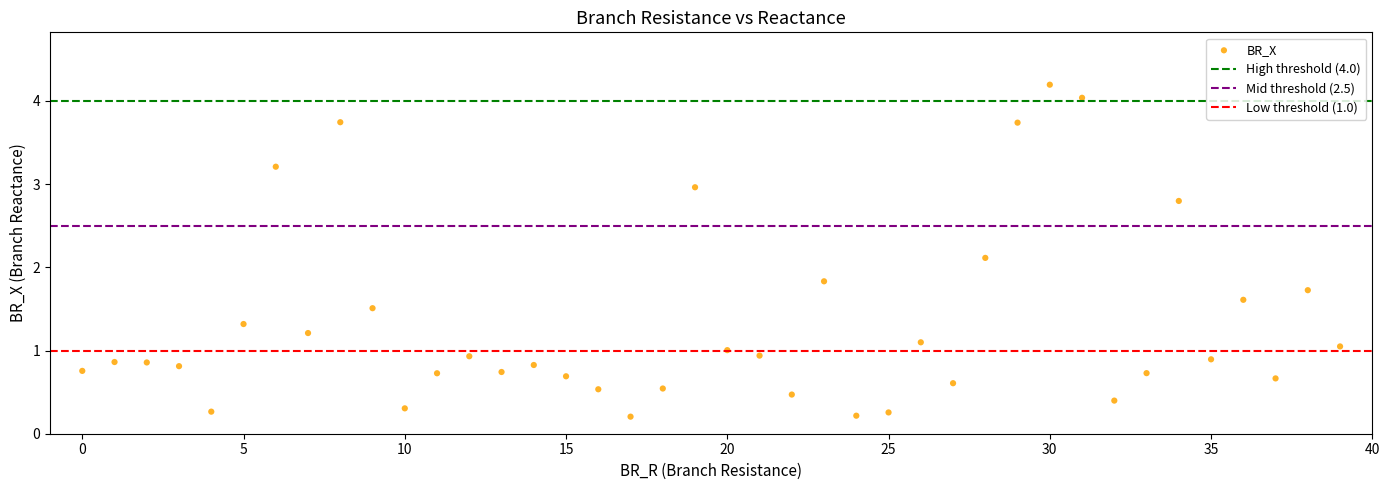

What Y value in the scatter plot is closest to 2?

2.1